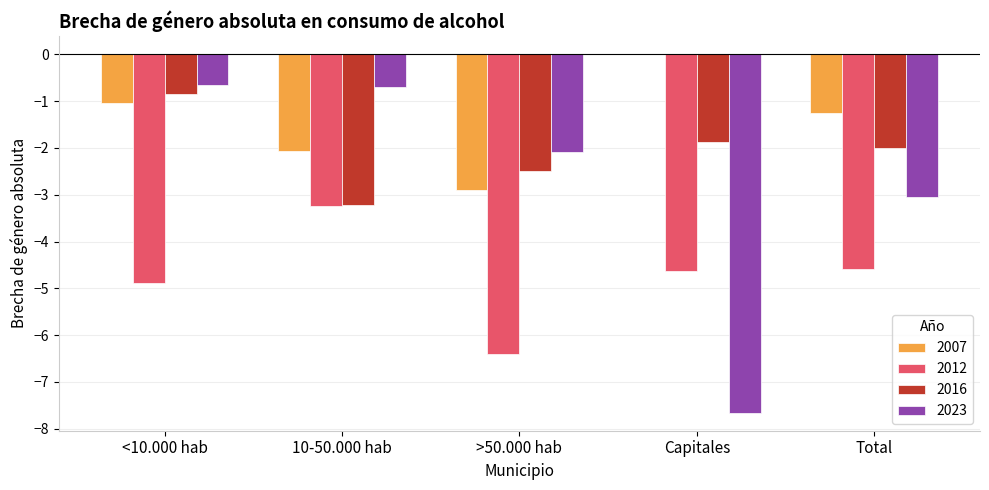

Which series has the largest total across all categories?

2007